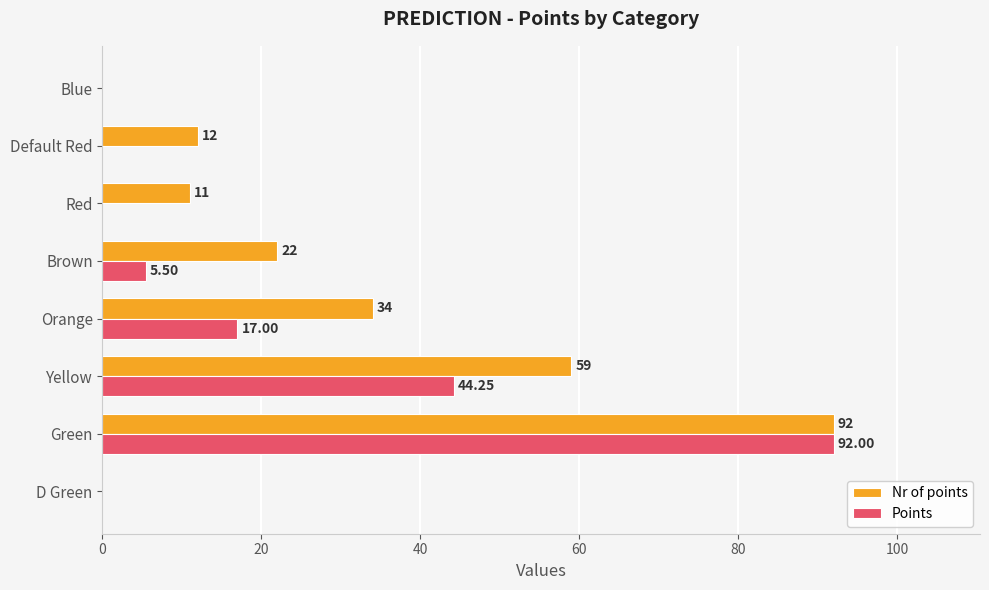

What is the average value of the Points series?

19.8